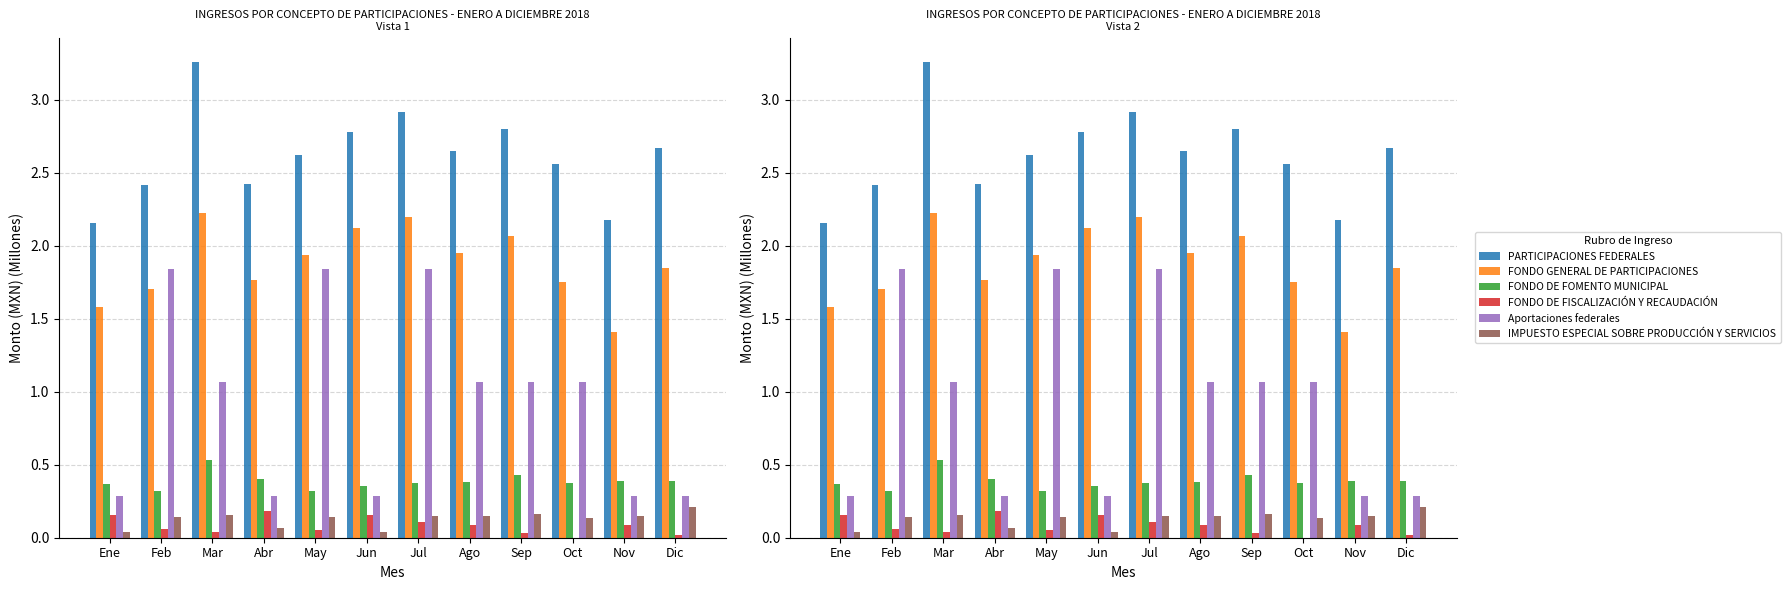

Rank the series at Oct from highest to lowest value.

PARTICIPACIONES FEDERALES, FONDO GENERAL DE PARTICIPACIONES, Aportaciones federales, FONDO DE FOMENTO MUNICIPAL, IMPUESTO ESPECIAL SOBRE PRODUCCIÓN Y SERVICIOS, FONDO DE FISCALIZACIÓN Y RECAUDACIÓN